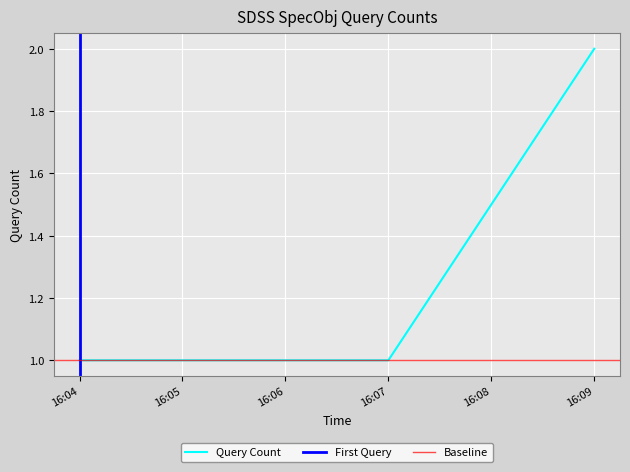

How many categories are shown in the chart?

4